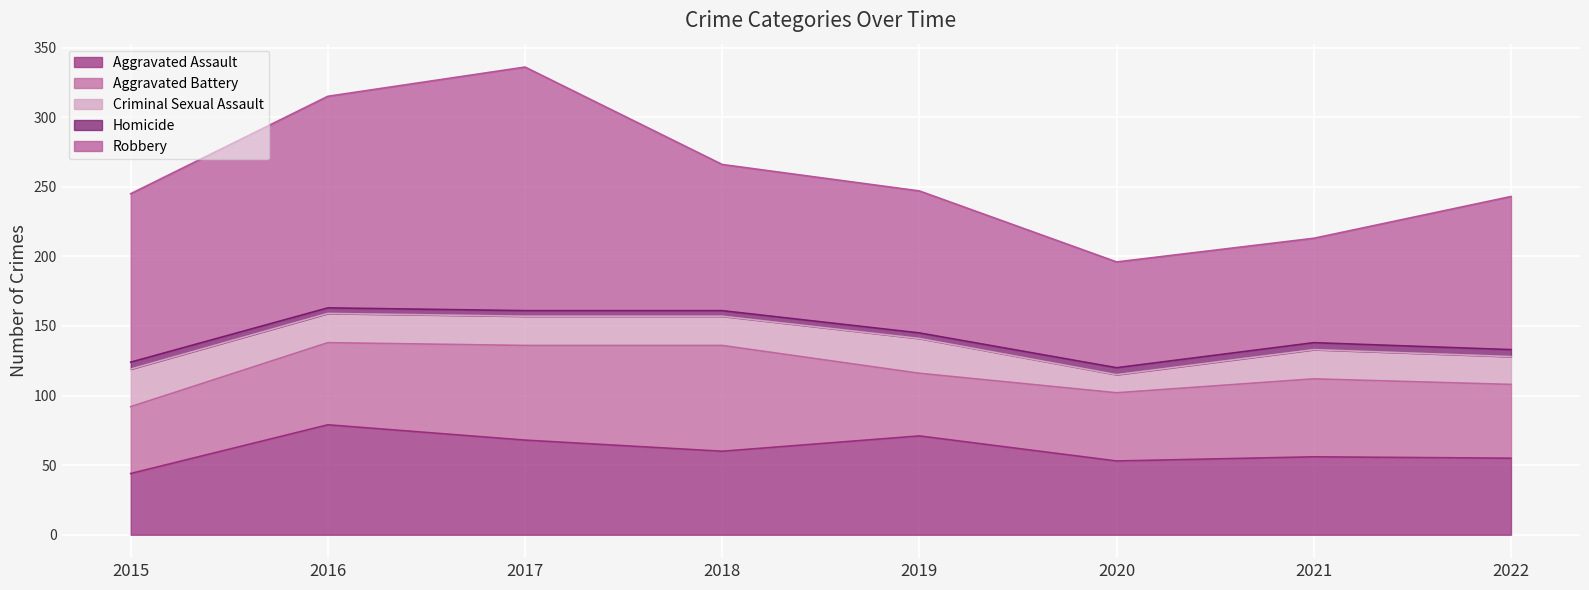

What is the difference between the Aggravated Assault values at 2020 and 2015?

9